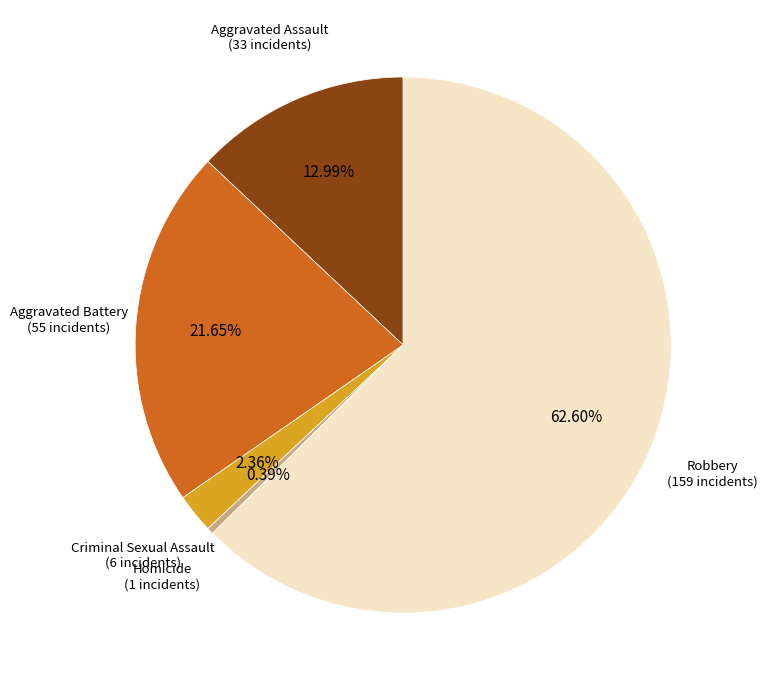

How many segments does this pie chart have?

5